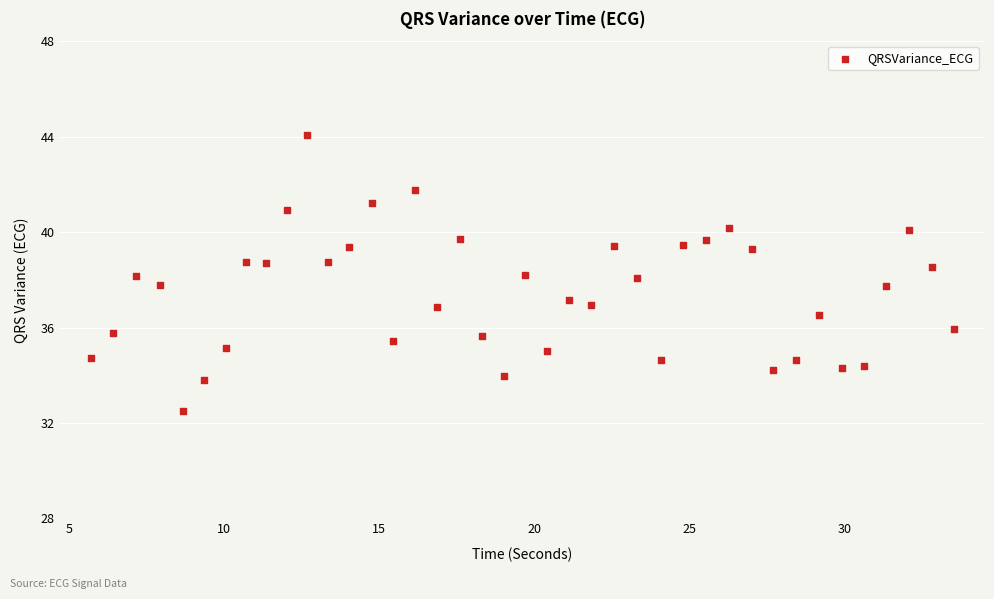

What is the range of Y values (max minus min)?

11.6